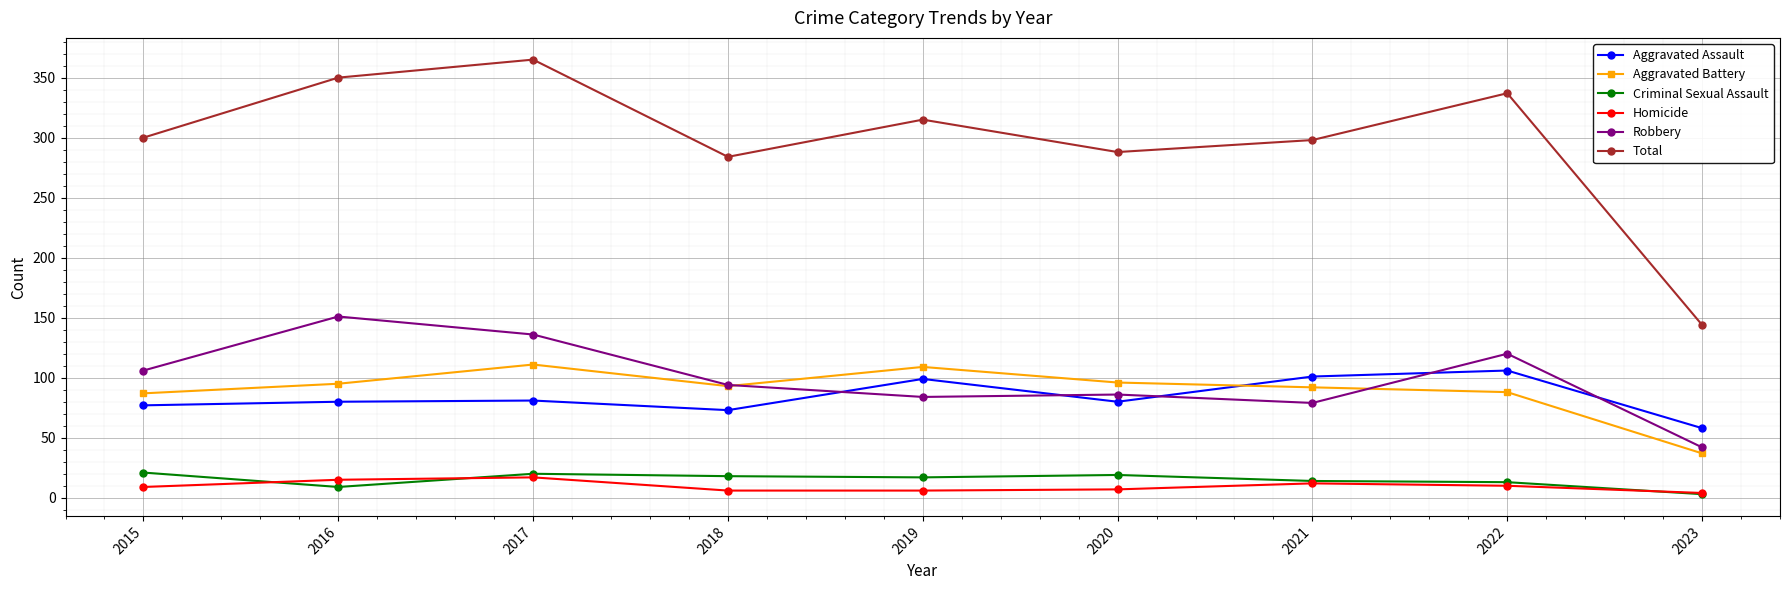

What is the spread (max minus min) of values at 2016?

341